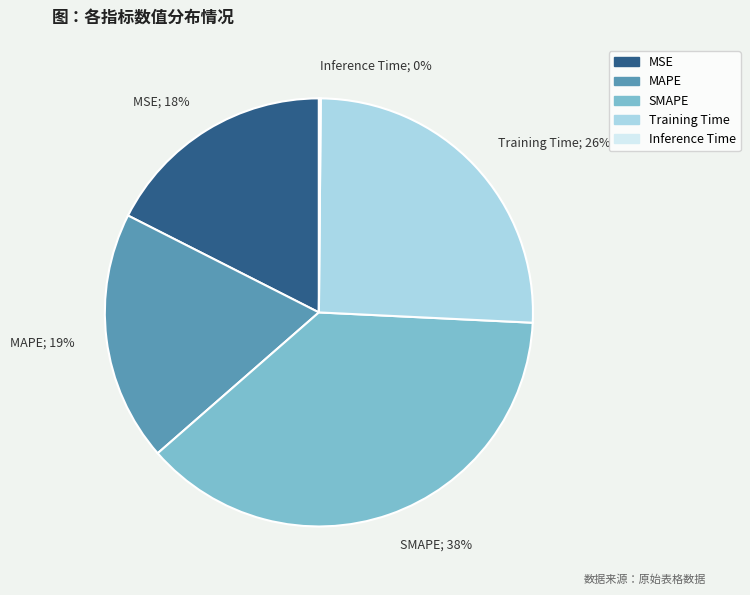

Is there a majority slice in this chart?

No